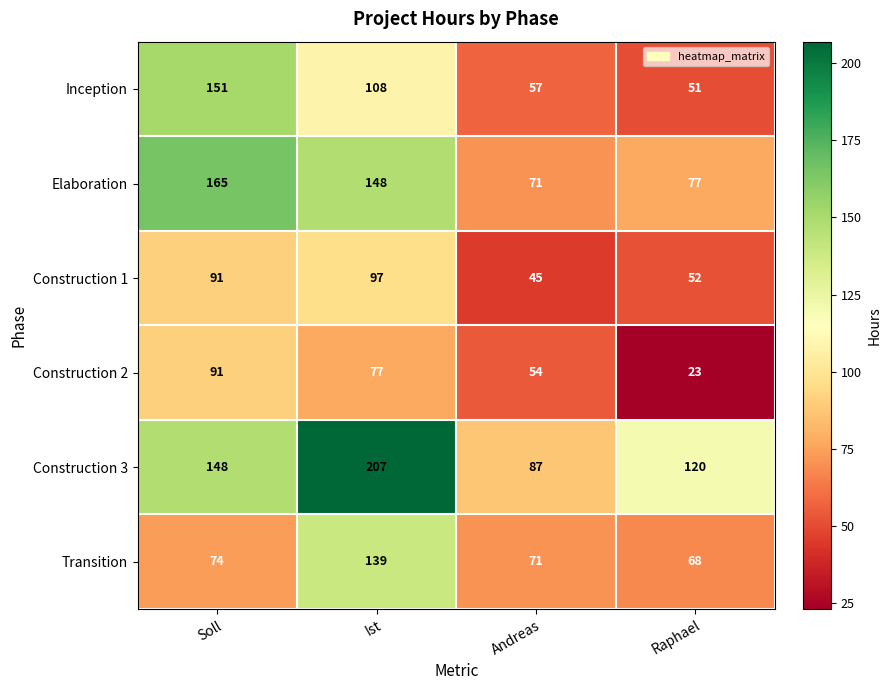

What is the difference between the maximum and second lowest values in the Transition series?

68